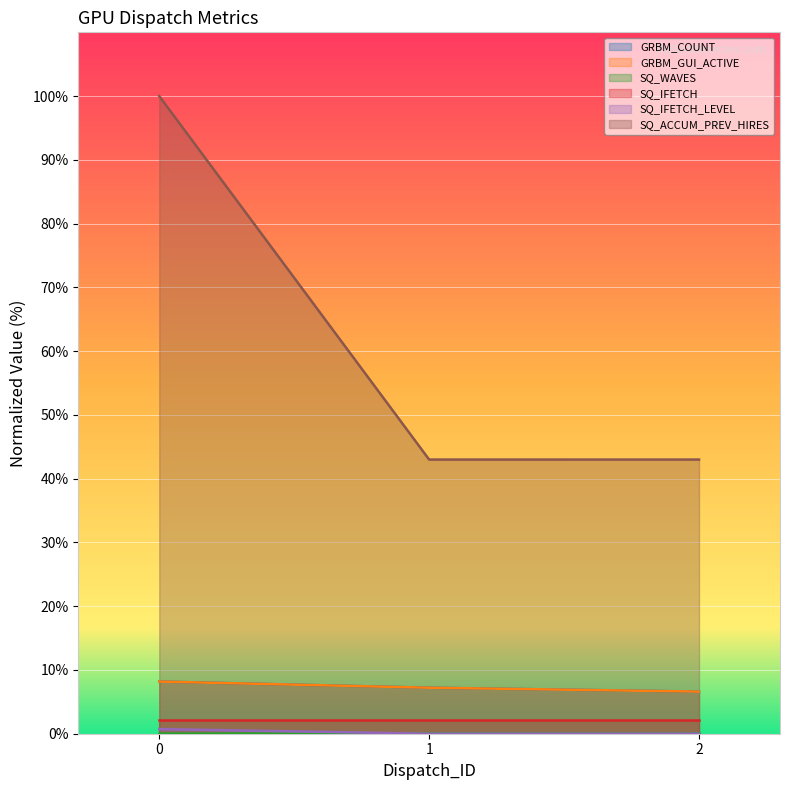

Which category has the lowest value in the GRBM_COUNT series?

2